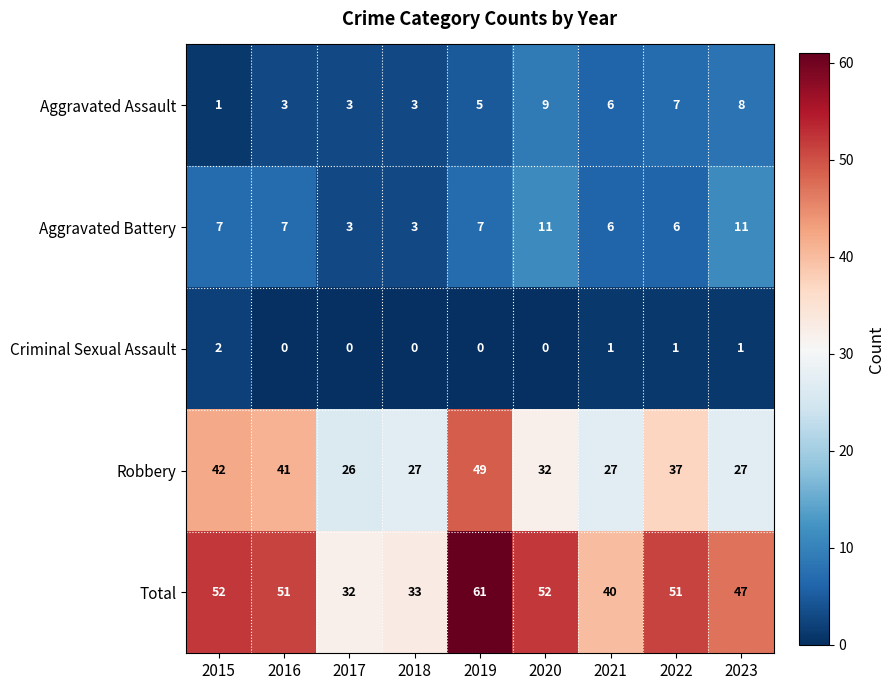

Is the value of Robbery at 2015 greater than the value of Aggravated Battery at 2016?

Yes